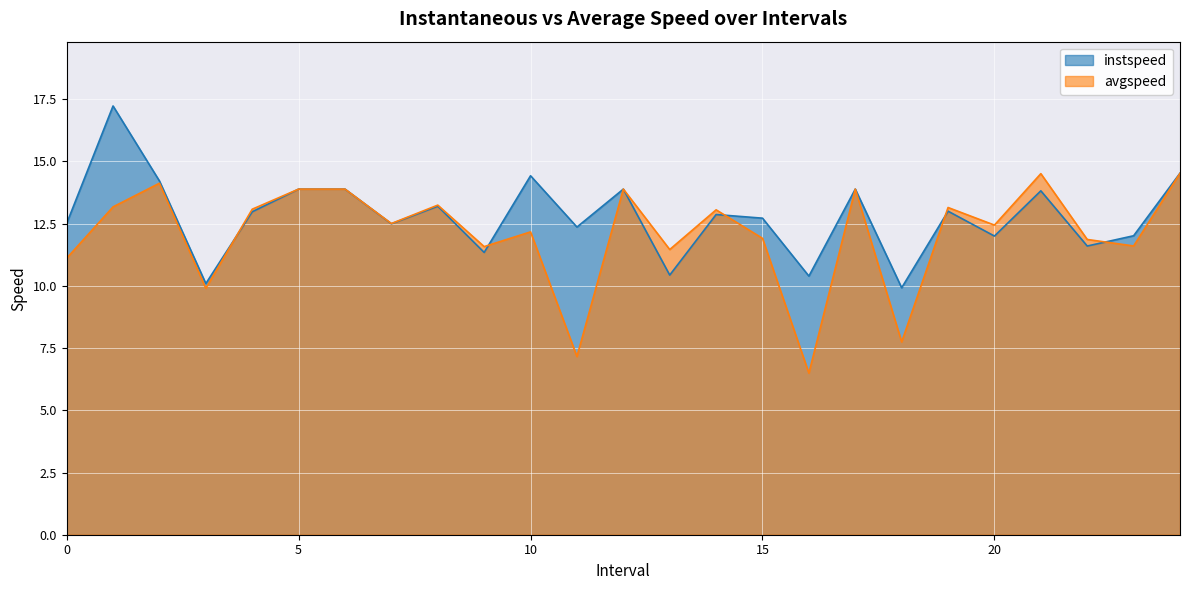

True or false: instspeed has more than 2 points higher than both neighbors.

True